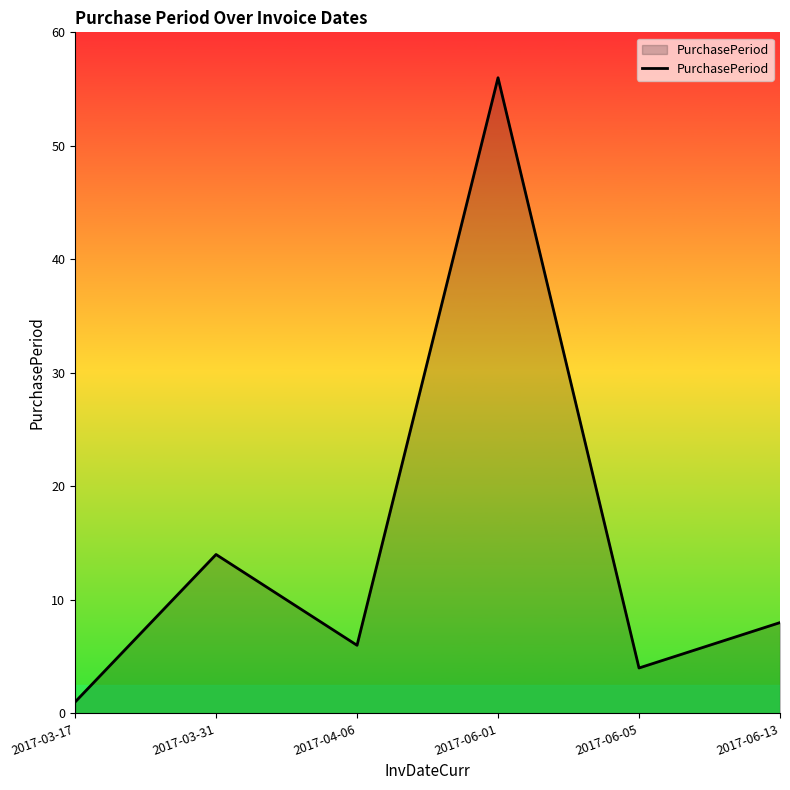

The chart shows a value of 1 at 2017-03-17. True or false?

True